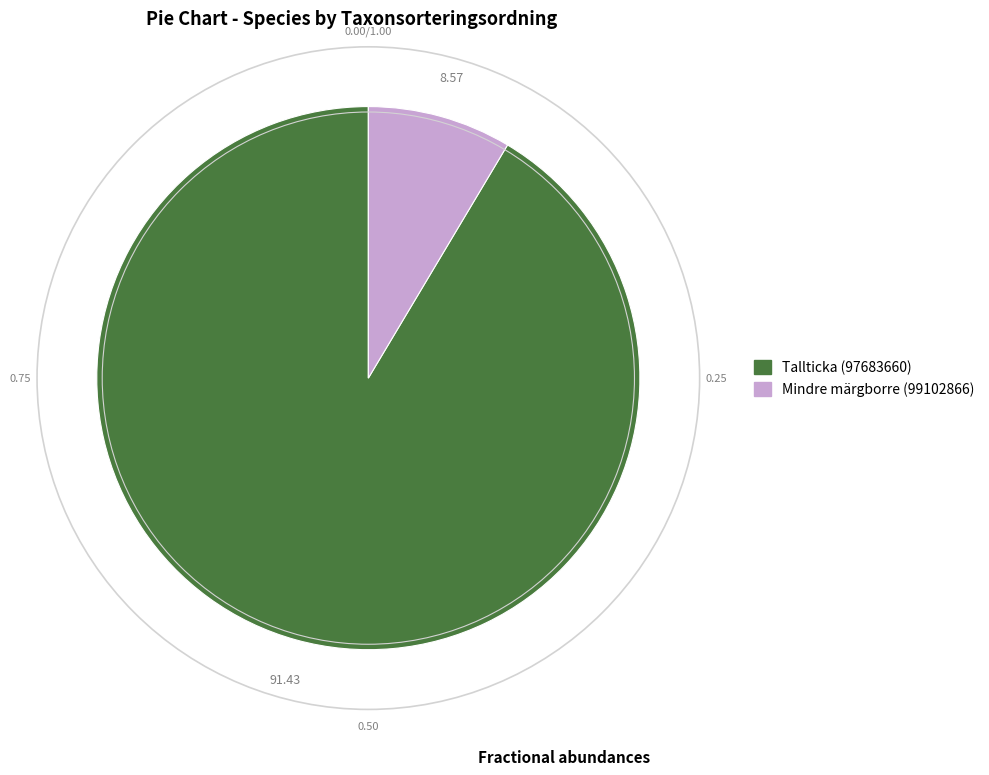

How many slices are in this pie chart?

2